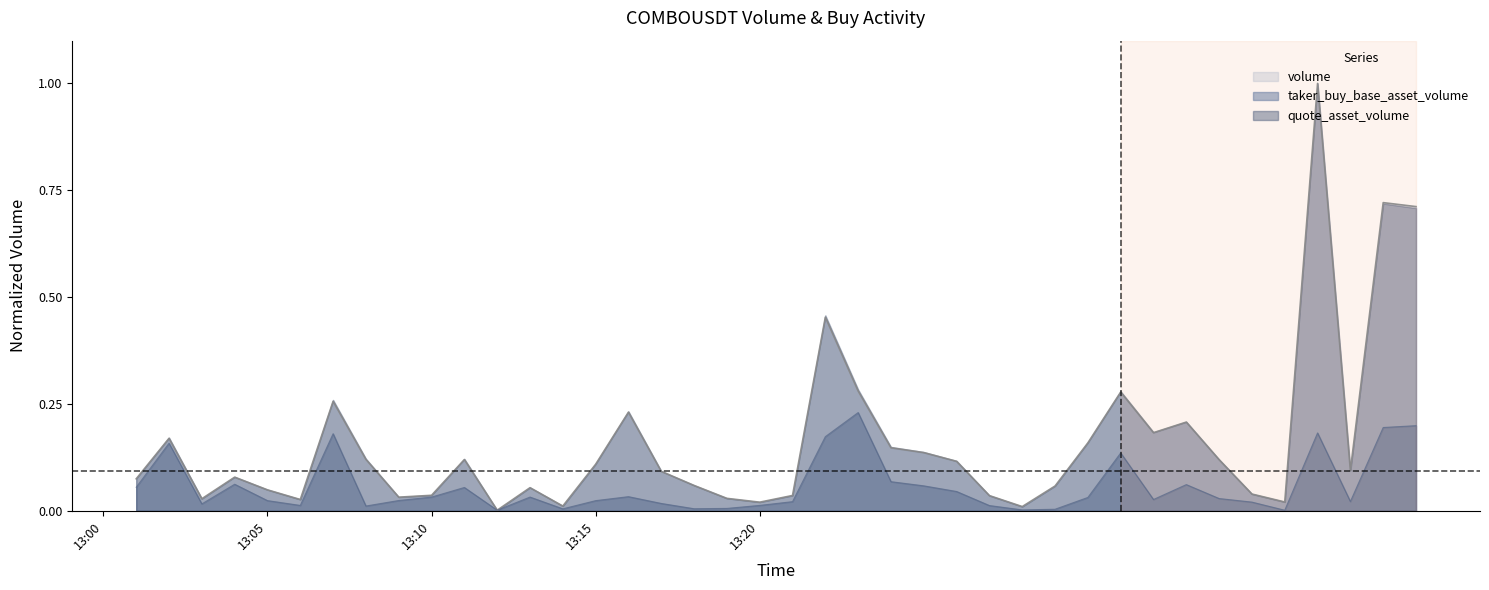

Which series changed the most between 1687525260000 and 1687525920000?

volume